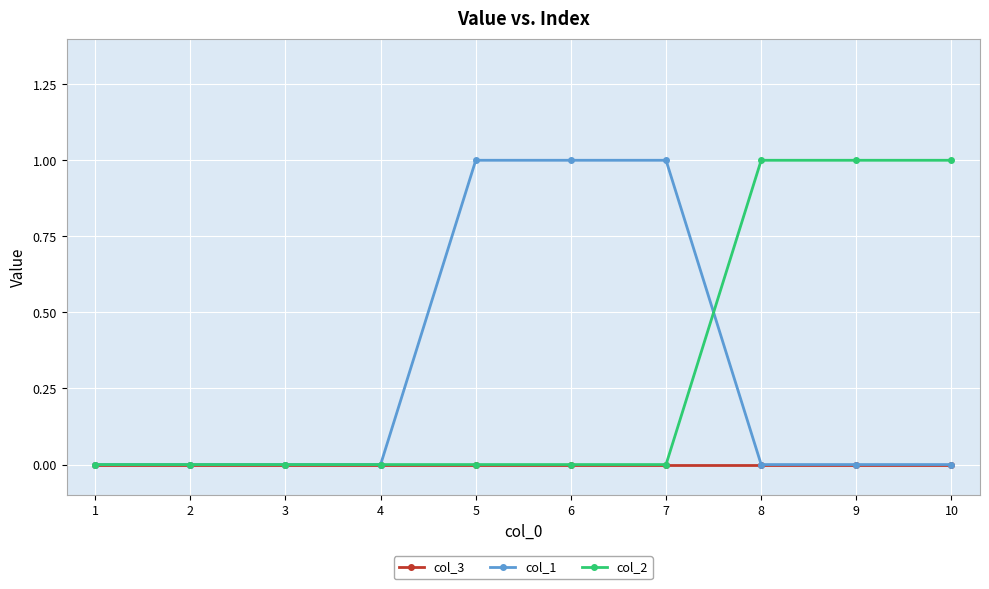

The col_2 series shows 0 at 5. True or false?

True